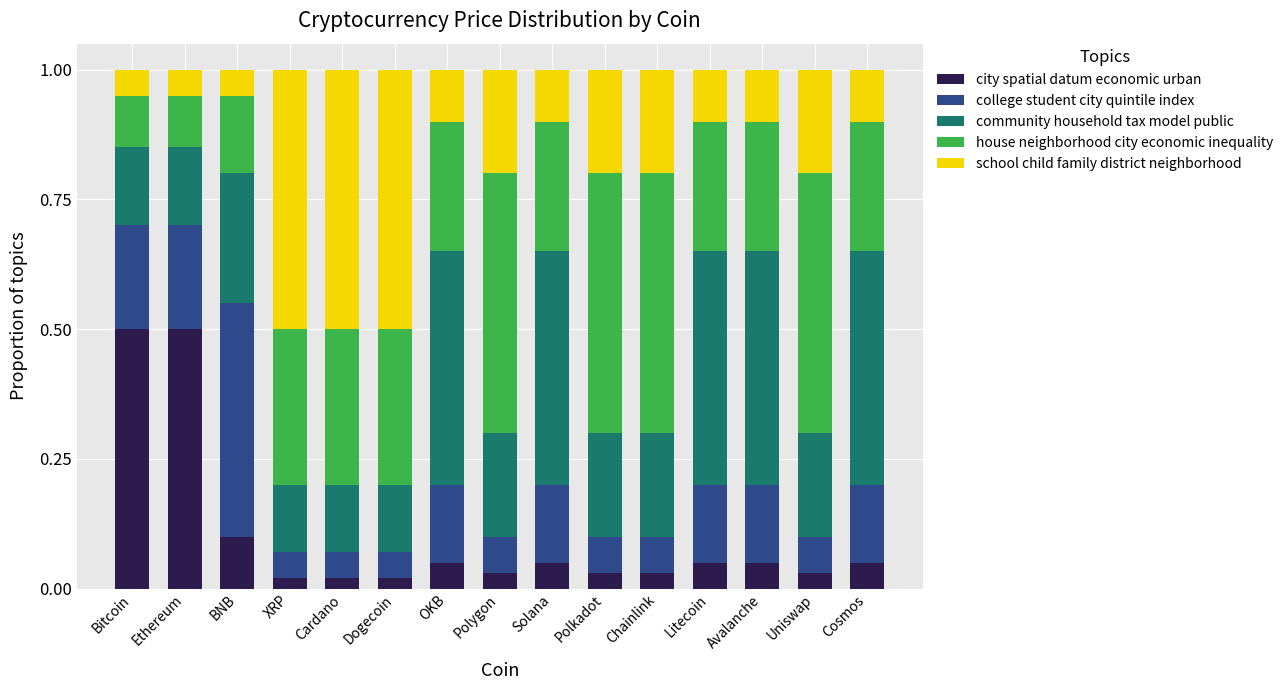

Is it true that city spatial datum economic urban equals 0.0 at Avalanche?

False